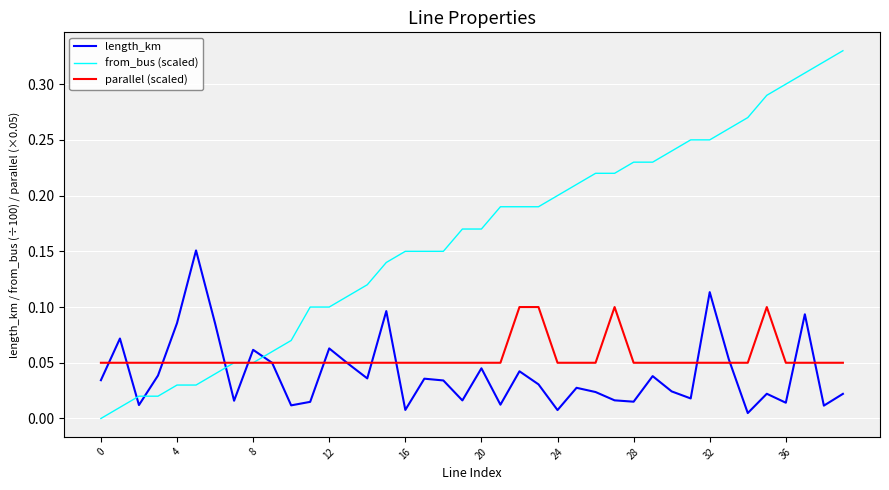

Which series has the largest total across all categories?

from_bus (scaled)